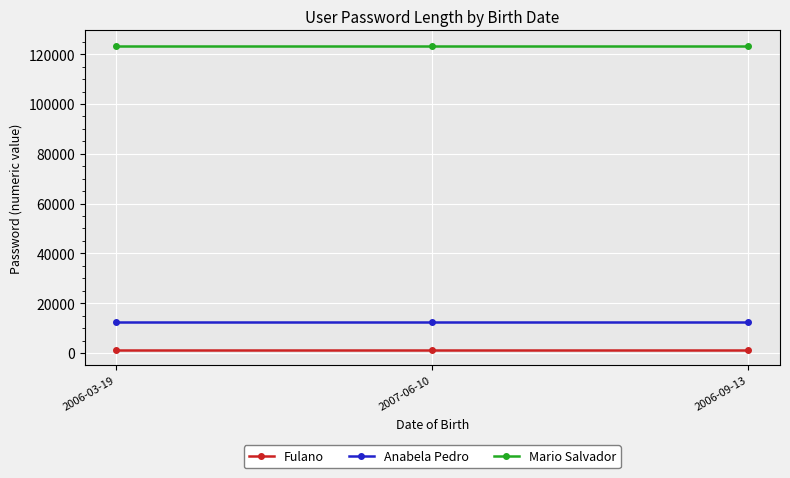

Does the chart have visible grid lines?

Yes